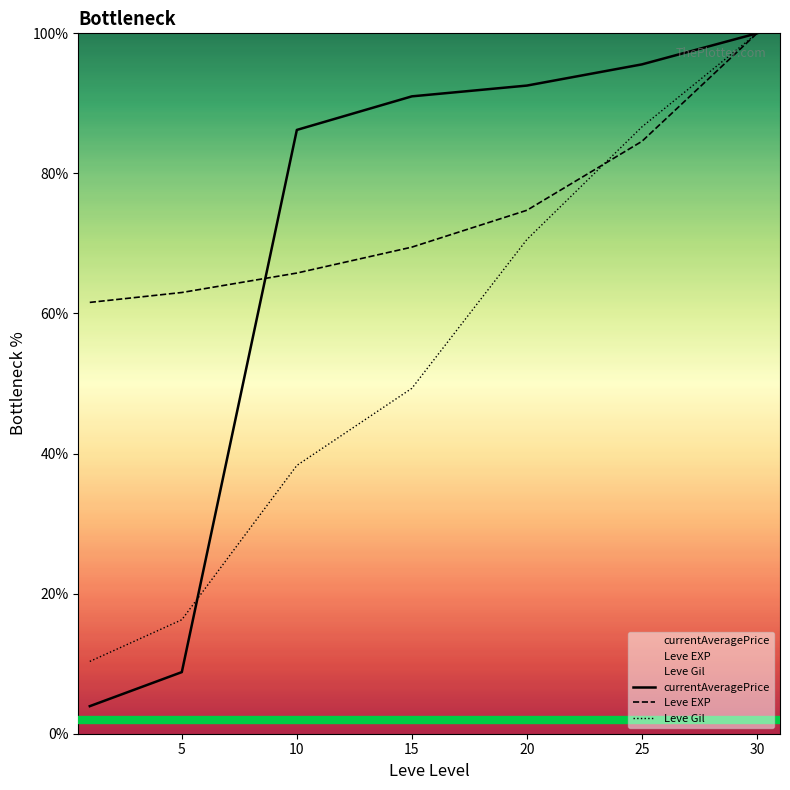

Reading right to left, list all the values displayed in this chart.

currentAveragePrice: 100.0	95.6	92.5	91.0	86.2	8.8	3.9
Leve EXP: 100.0	84.6	74.7	69.5	65.8	63.0	61.6
Leve Gil: 100.0	86.6	70.6	49.3	38.3	16.3	10.3